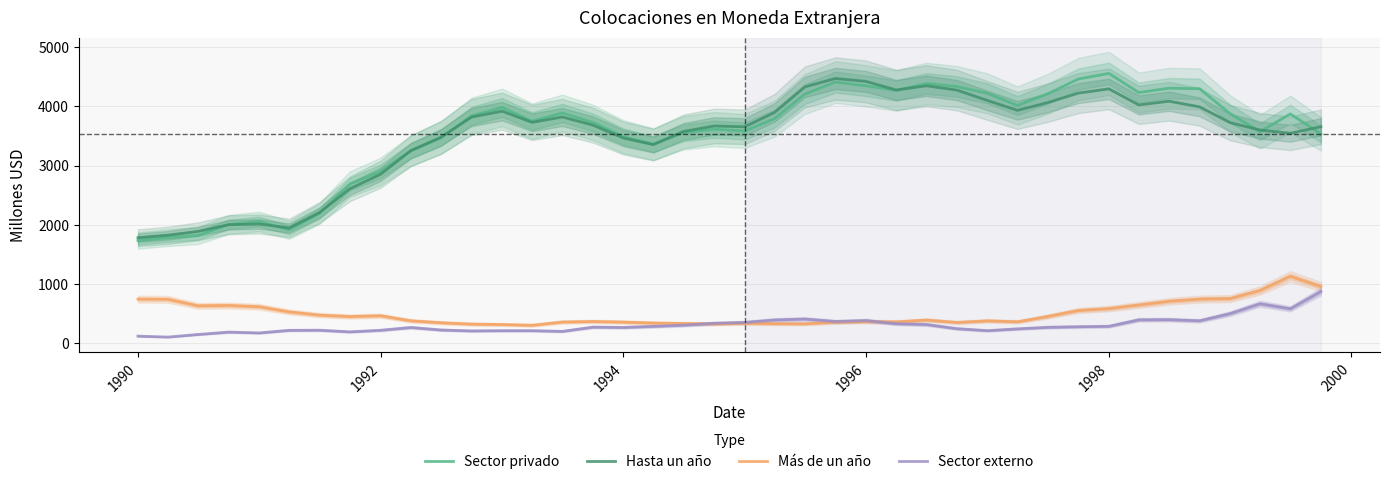

True or false: Hasta un año and Sector externo cross at least once.

False